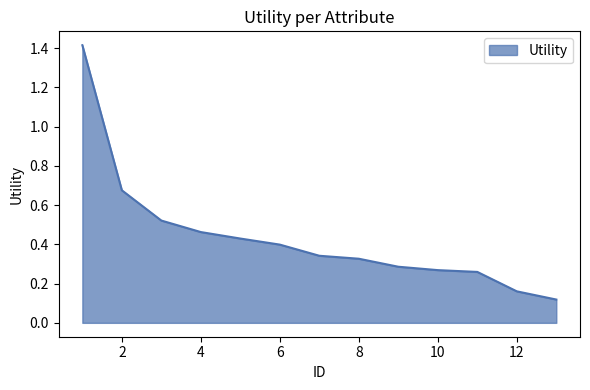

True or false: the data has more than 2 interior local peaks.

False